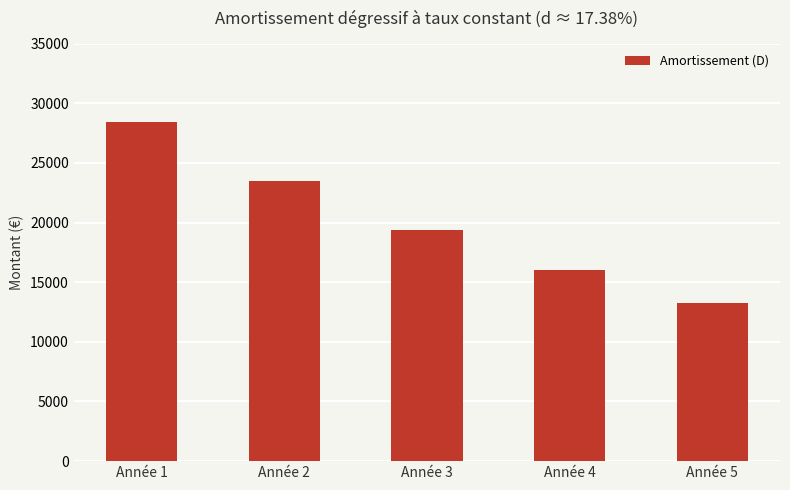

The chart shows a value of 7254.0 at Année 2. True or false?

False